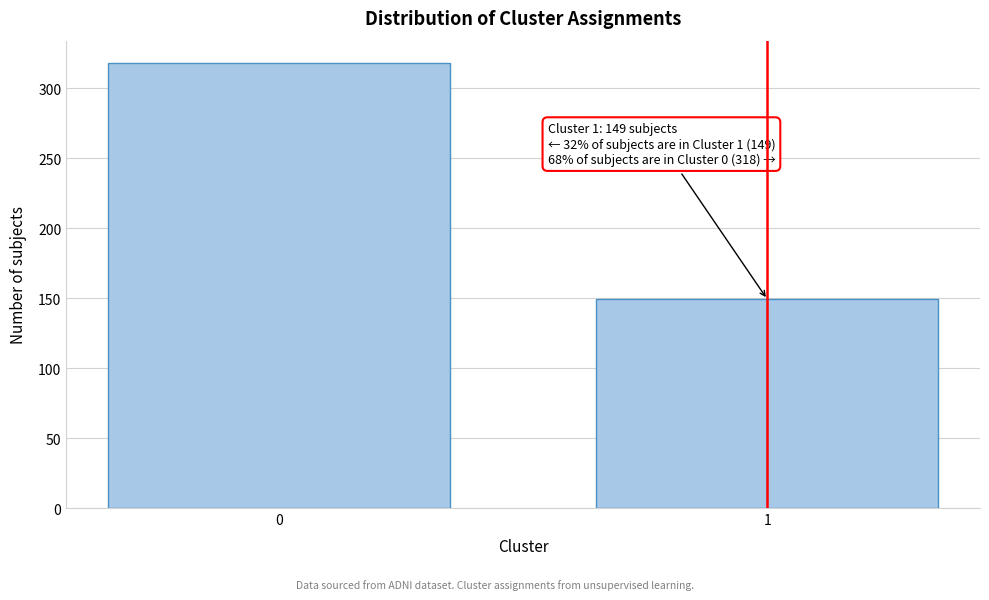

Reading right to left, what are all the values shown in this chart?

1=149	0=318